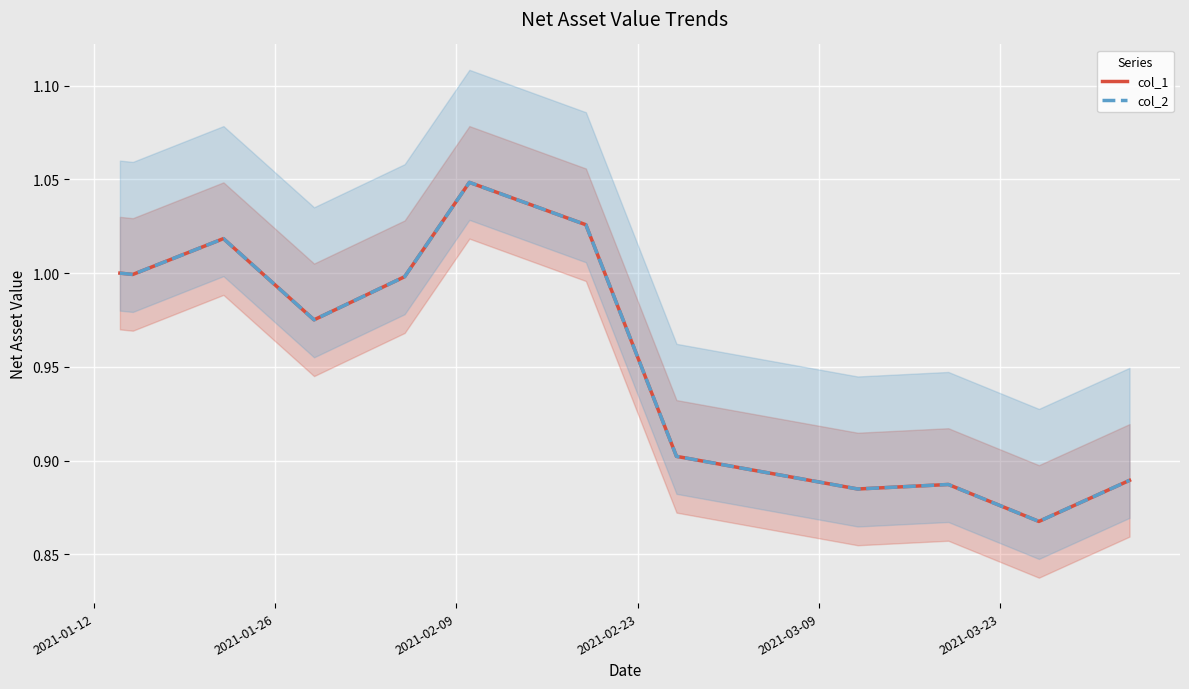

Count the number of categories in the chart.

13